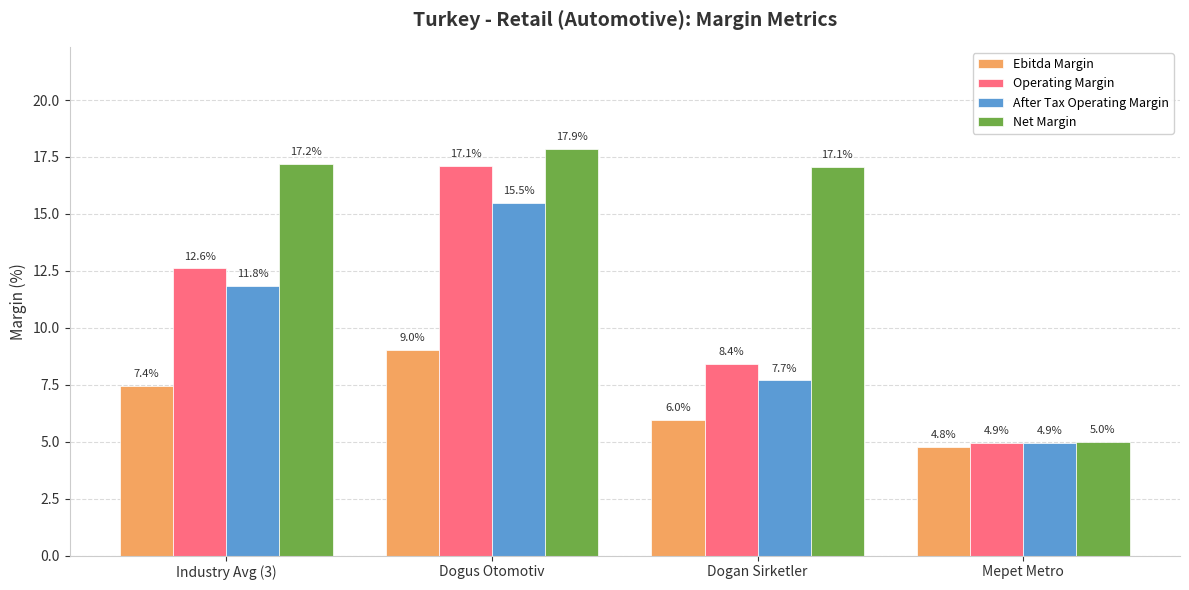

How many bars are there in total?

16